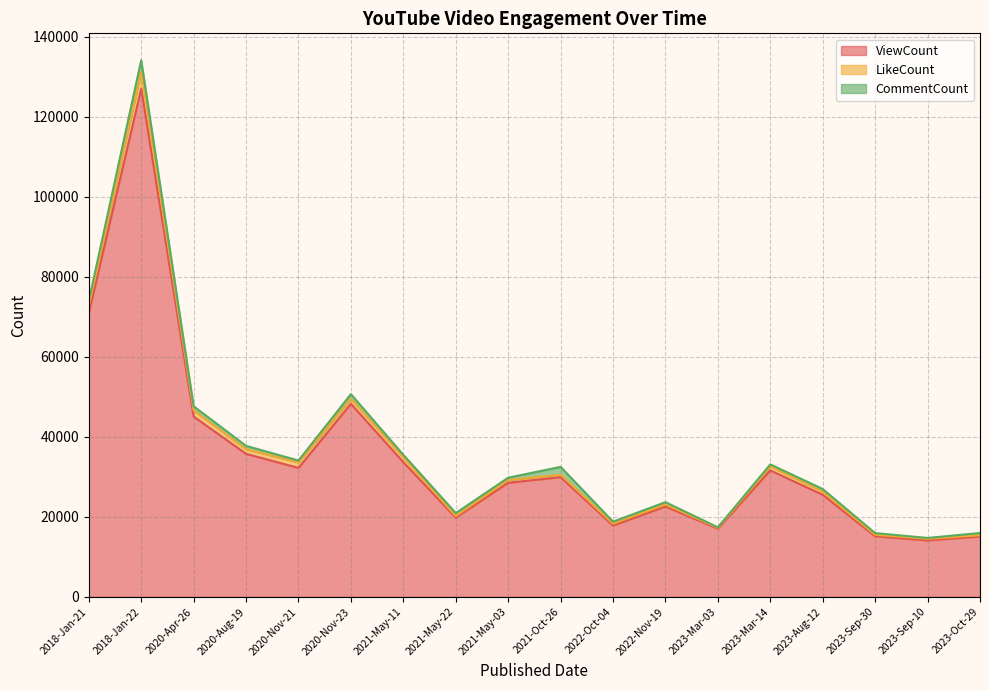

True or false: ViewCount has more than 0 points higher than both neighbors.

True